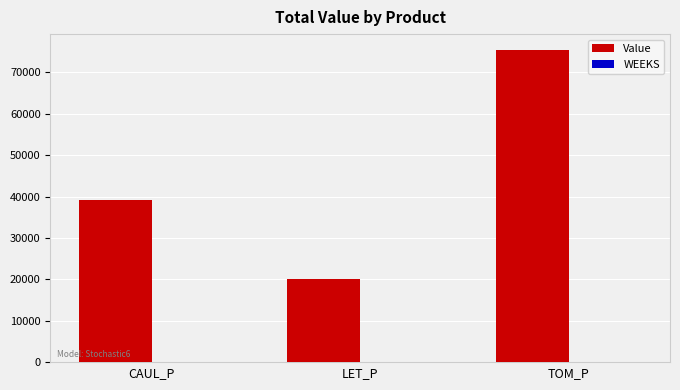

Which series changed the most between LET_P and TOM_P?

Value